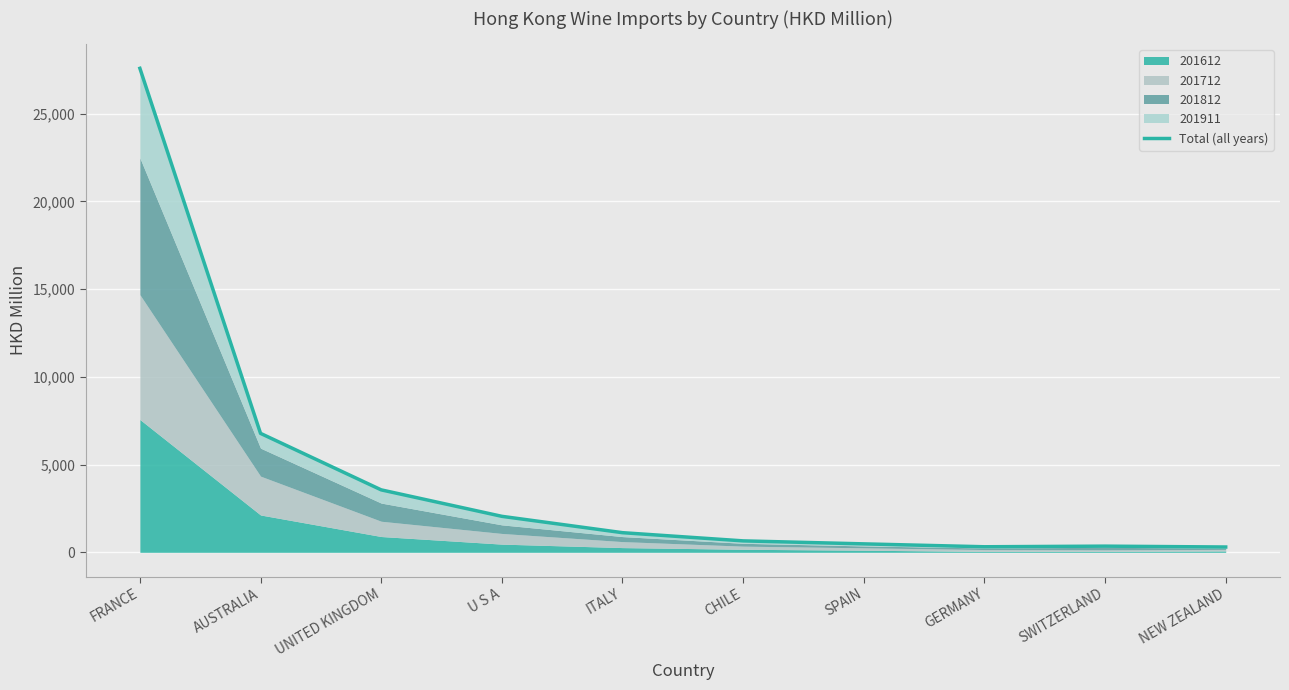

How many lines are shown in the chart?

1